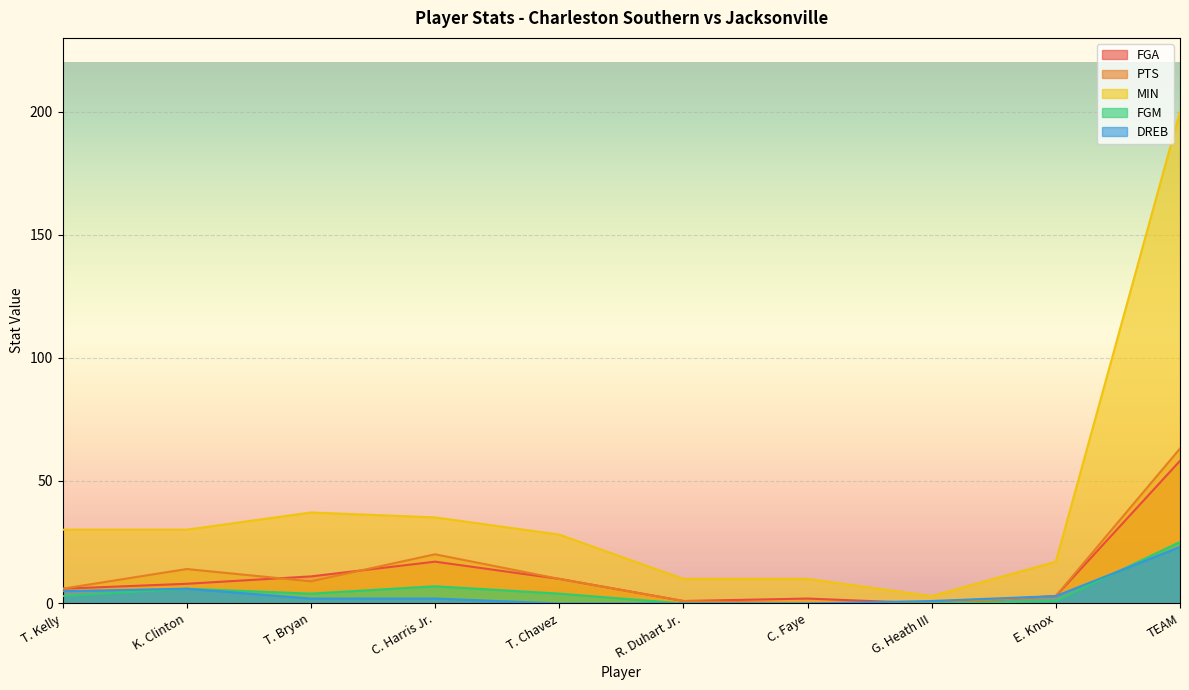

How many interior local peaks does the DREB series have?

1